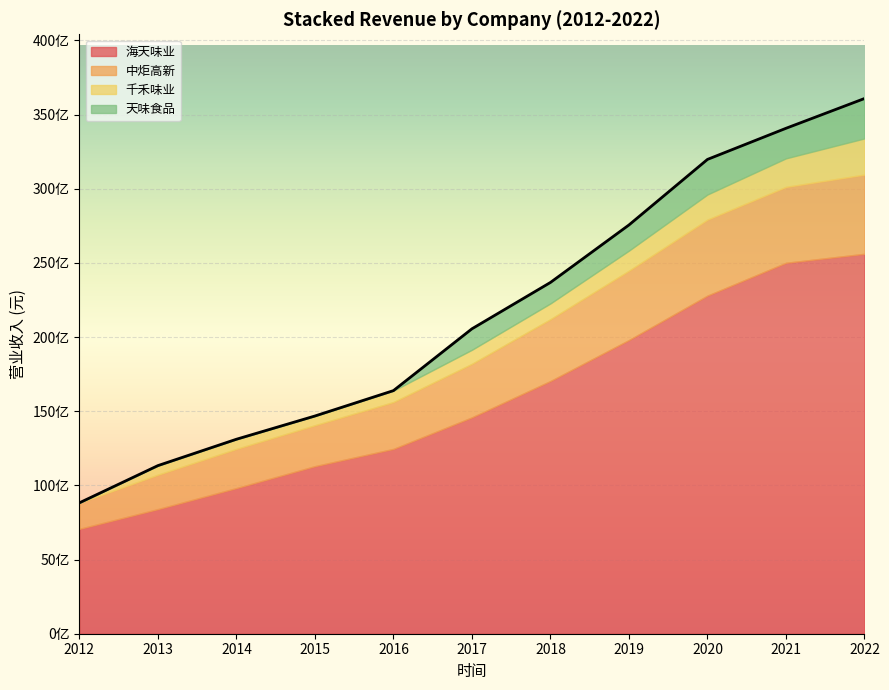

True or false: 海天味业 and 中炬高新 intersect in this chart.

False